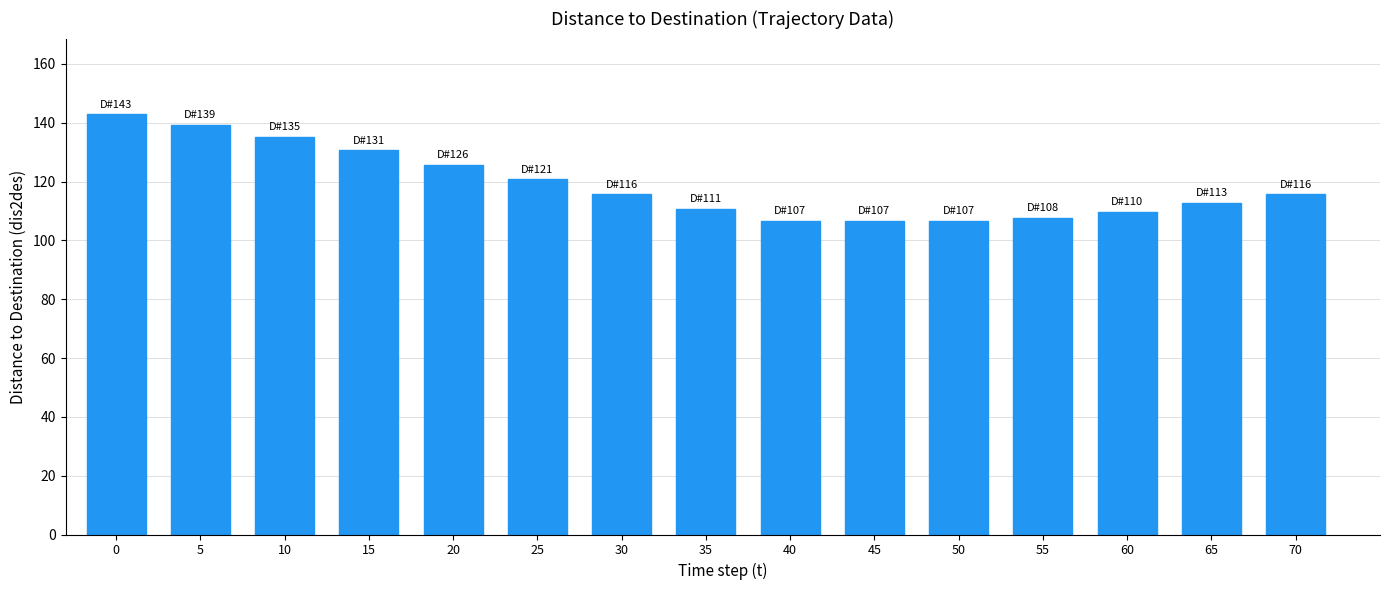

Does the chart contain any negative values?

No